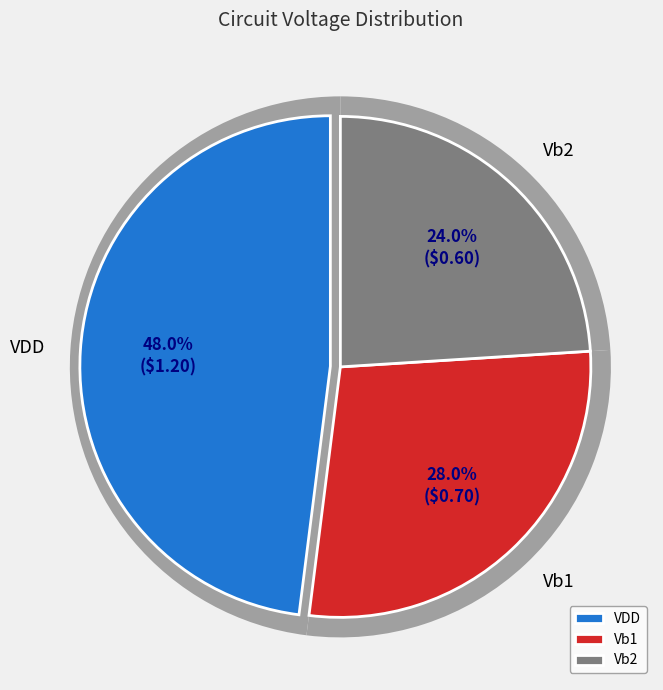

Is Vb1 the majority of the pie?

No